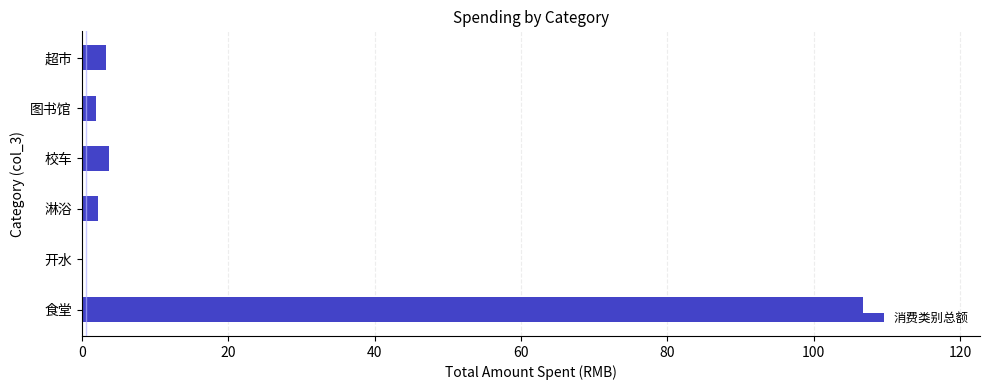

Are the bars horizontal?

Yes